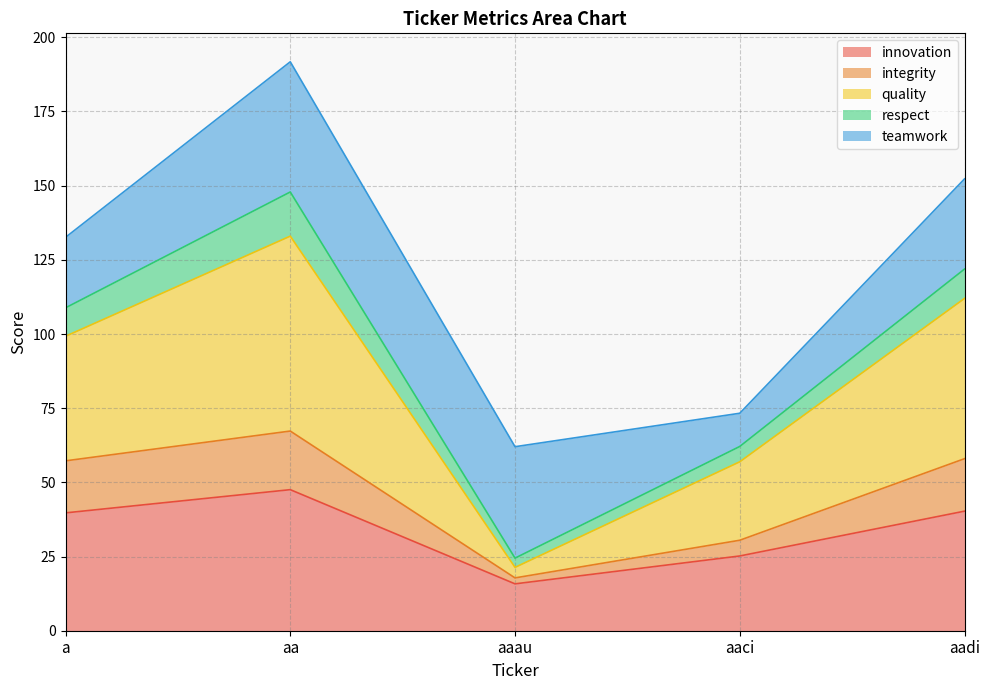

What is the sum of all innovation values?

168.5